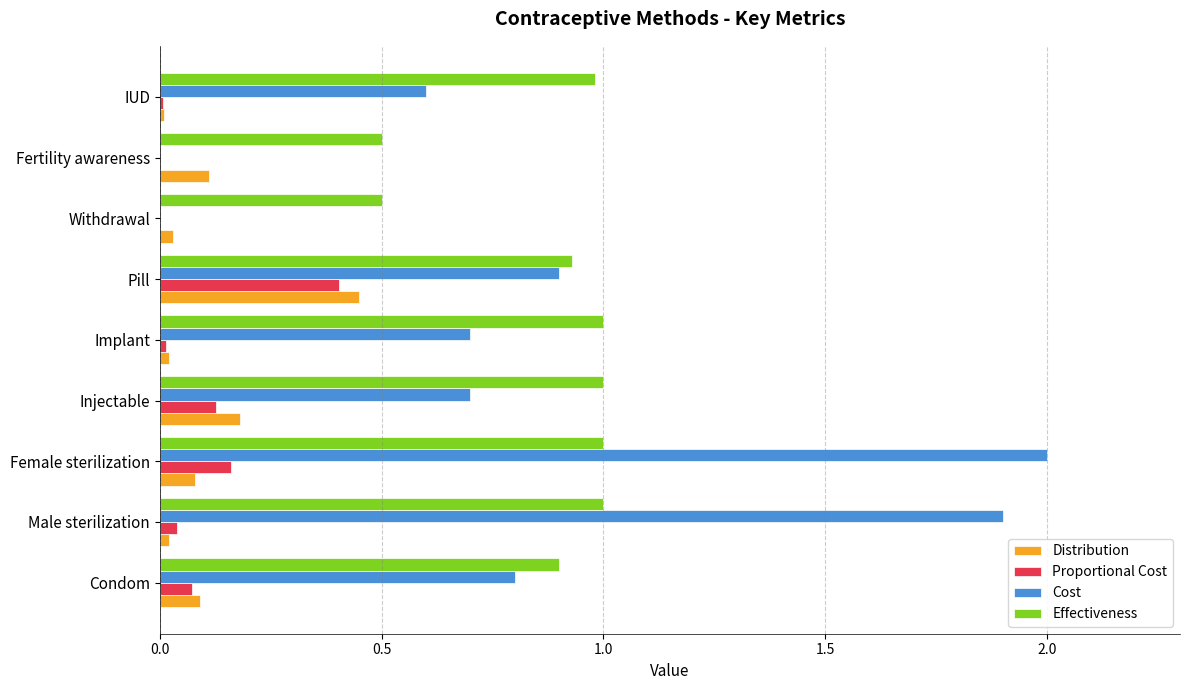

Between Withdrawal and IUD, which series saw the biggest shift?

Cost